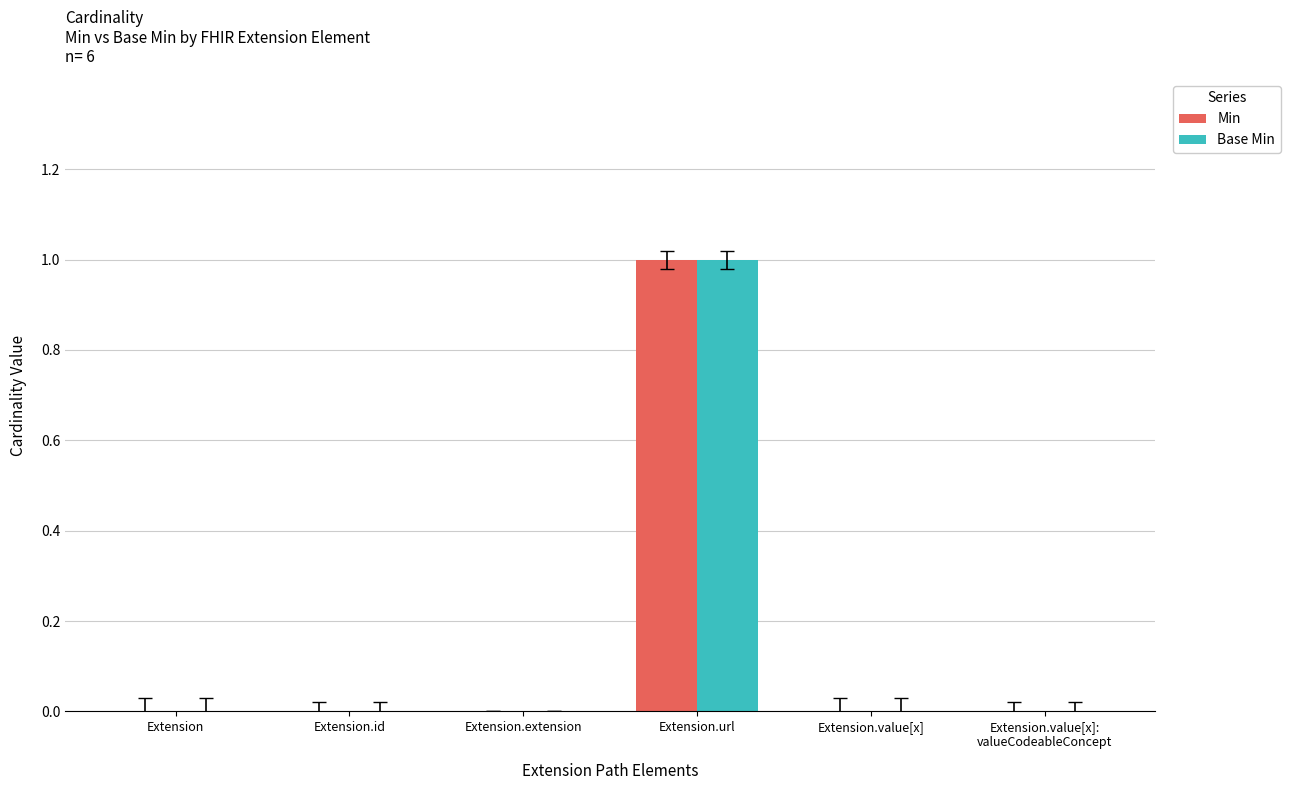

At which category is the sum across all series the highest?

Extension.url
